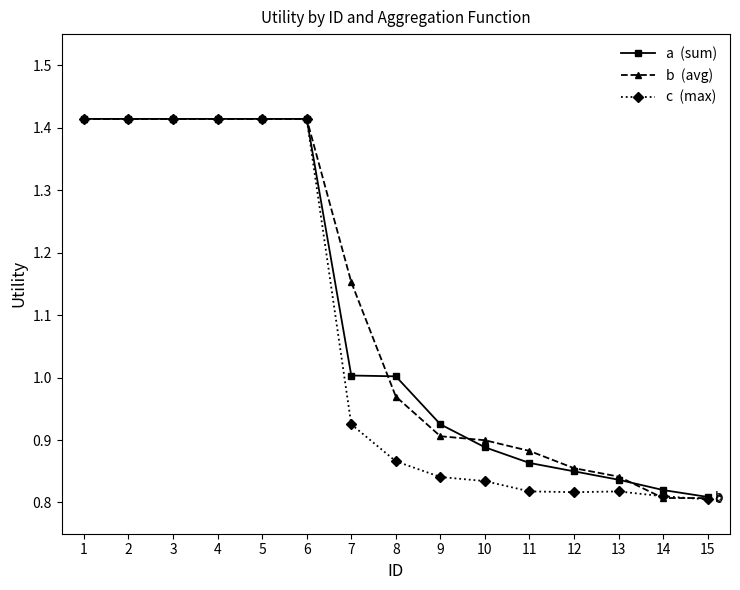

What is the total value across all series at 3?

4.2